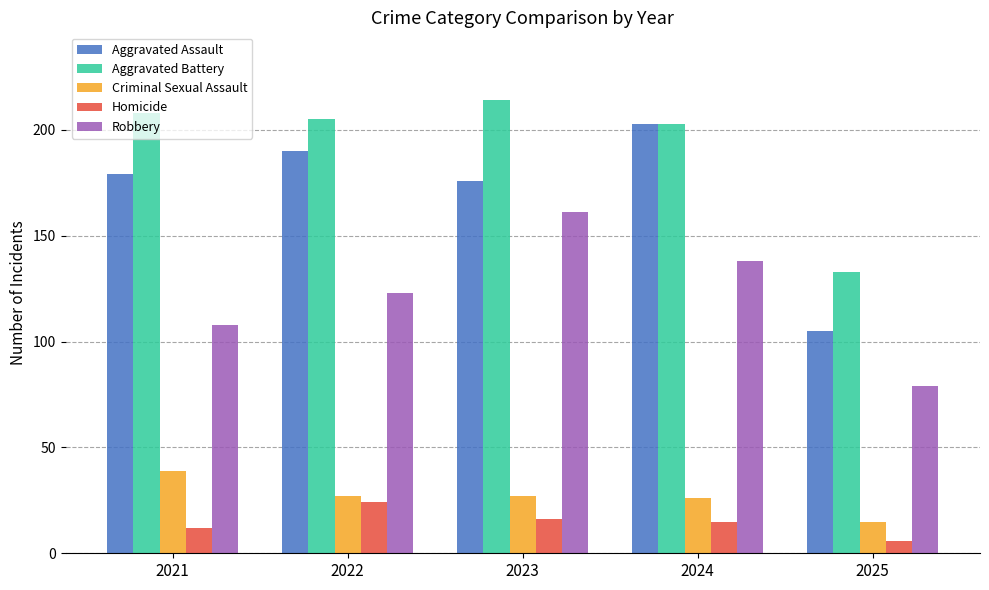

What is the difference between the Homicide values at 2021 and 2025?

6